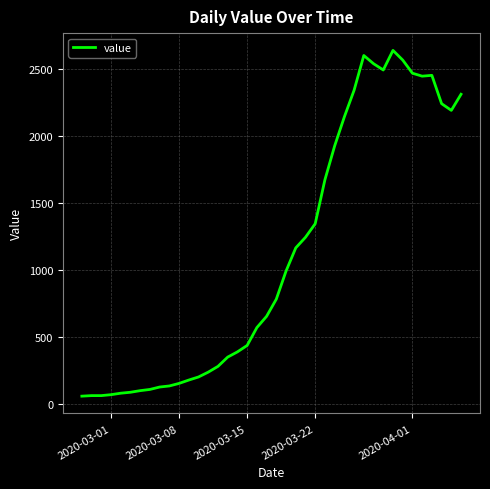

What is the minimum value shown in the chart?

61